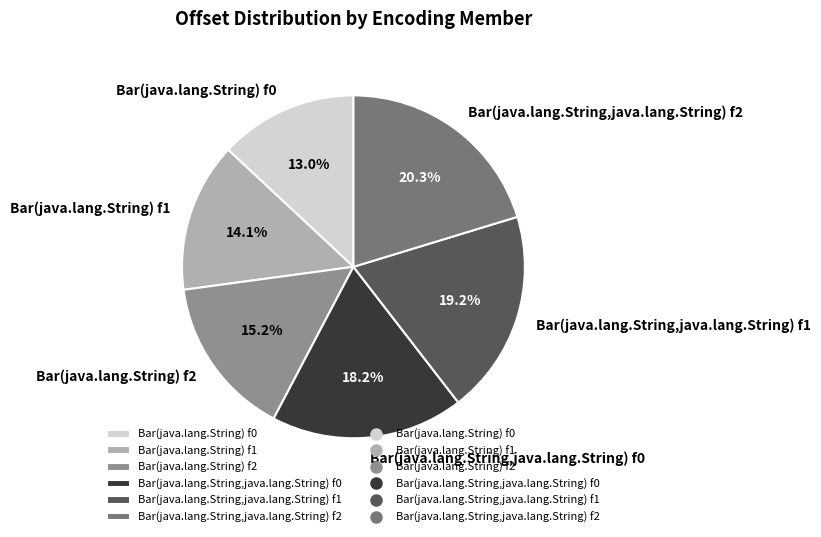

Is Bar(java.lang.String,java.lang.String) f2 the majority of the pie?

No